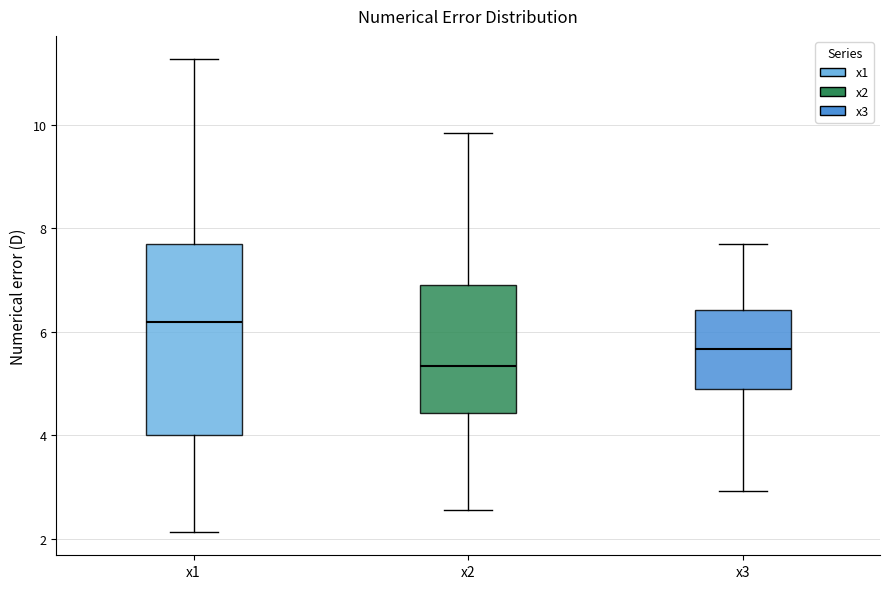

Which box is the tallest, from its lower edge to its upper edge?

x1